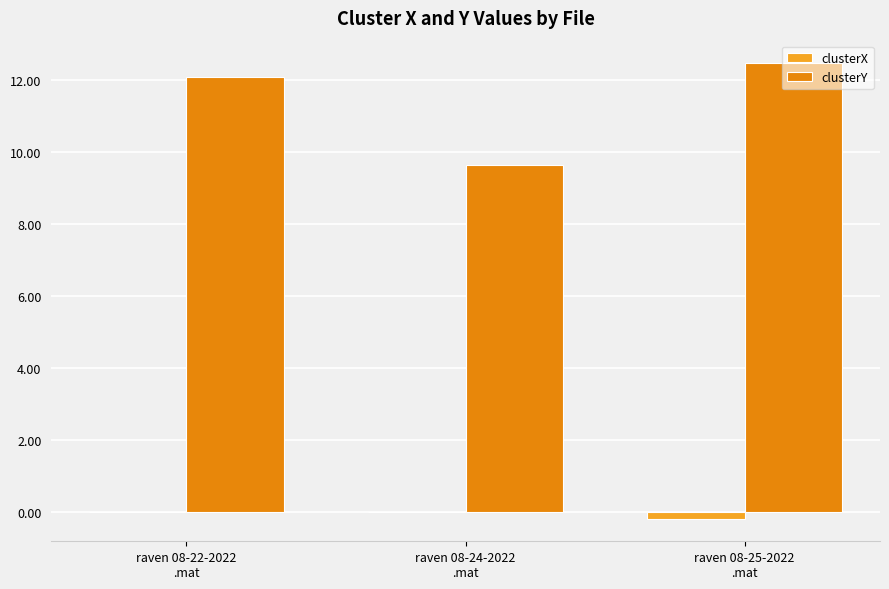

What is the sum of all clusterX values?

-0.2